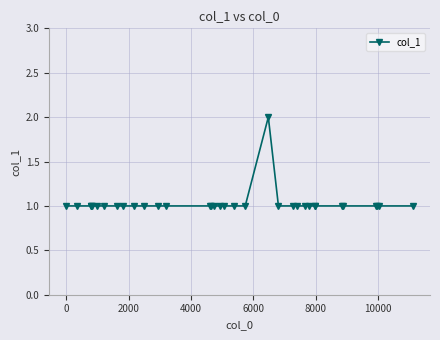

What is the sum of all values?

35